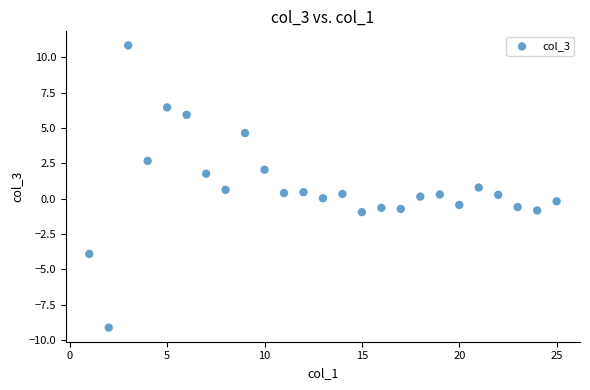

What is the range of Y values (max minus min)?

20.0